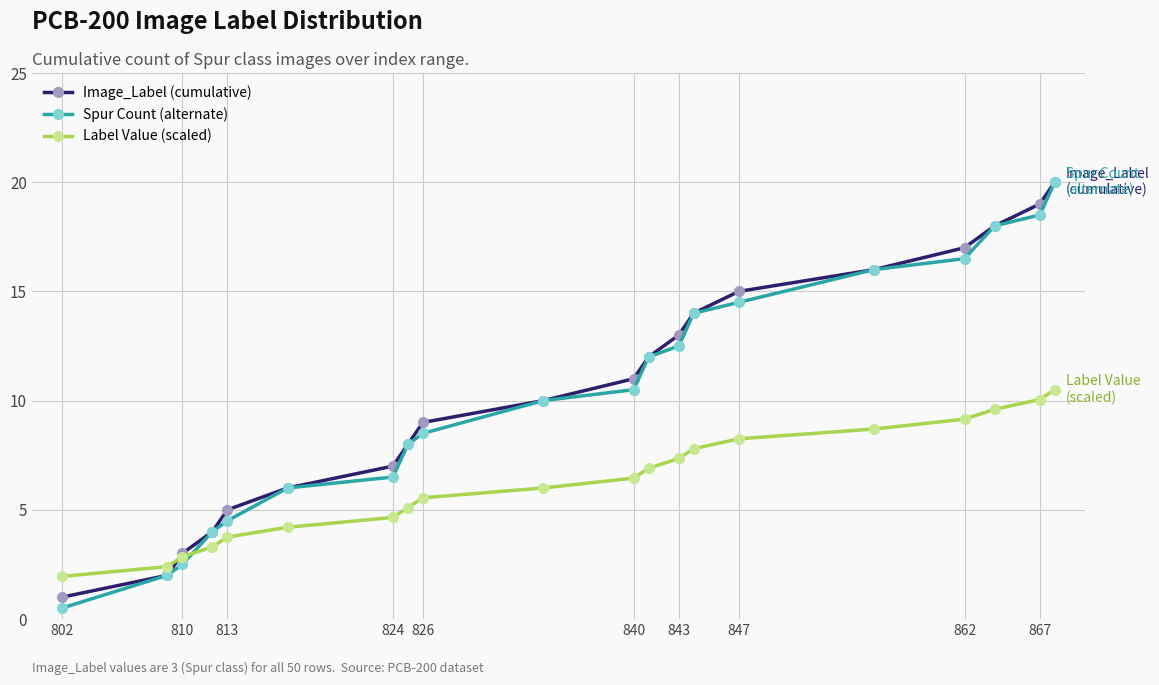

What is the lowest value of the Label Value (scaled) series?

2.0